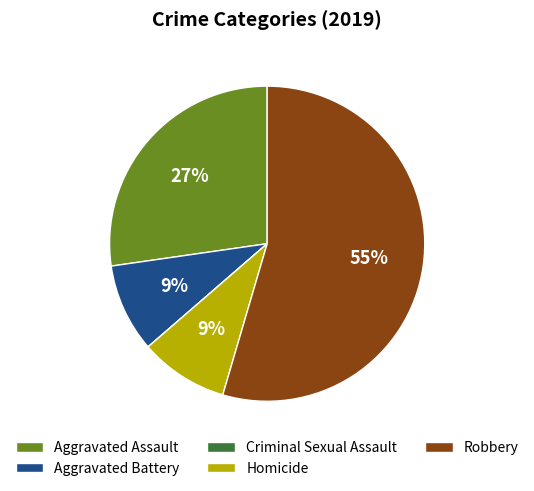

Combined, do Aggravated Battery and Robbery account for over 50%?

Yes